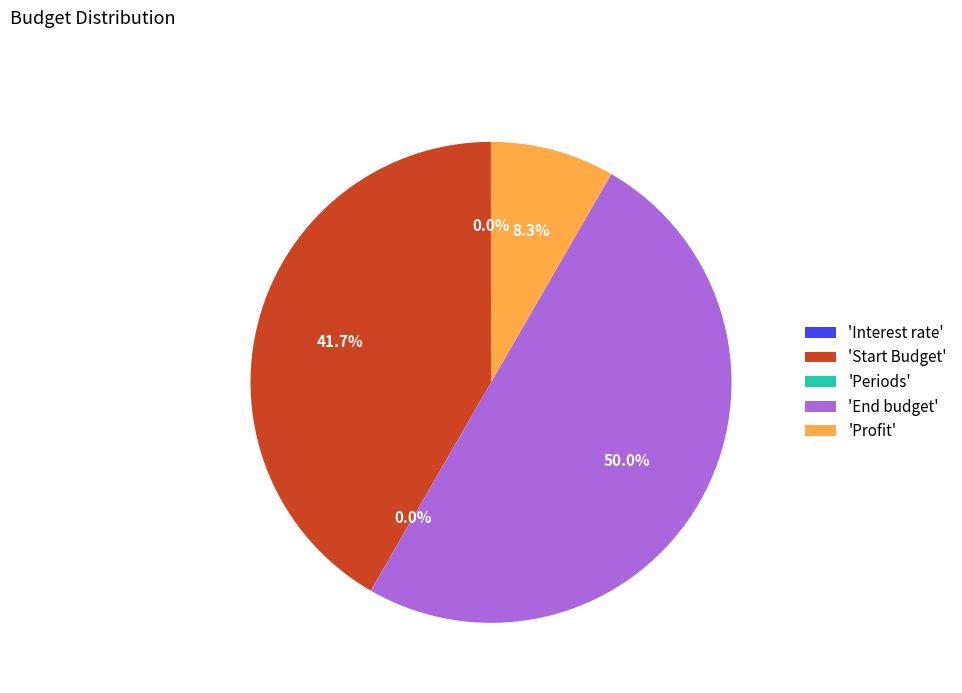

What portion of the pie excludes 'Start Budget'?

58.3%